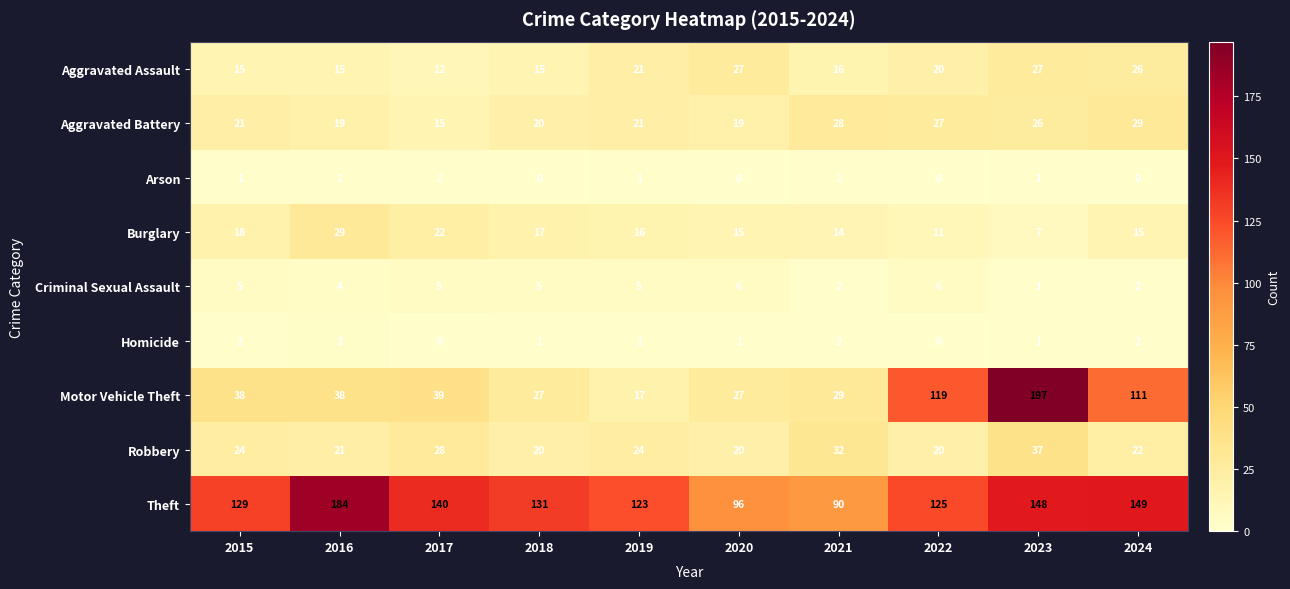

The Aggravated Battery series shows 10 at 2024. True or false?

False